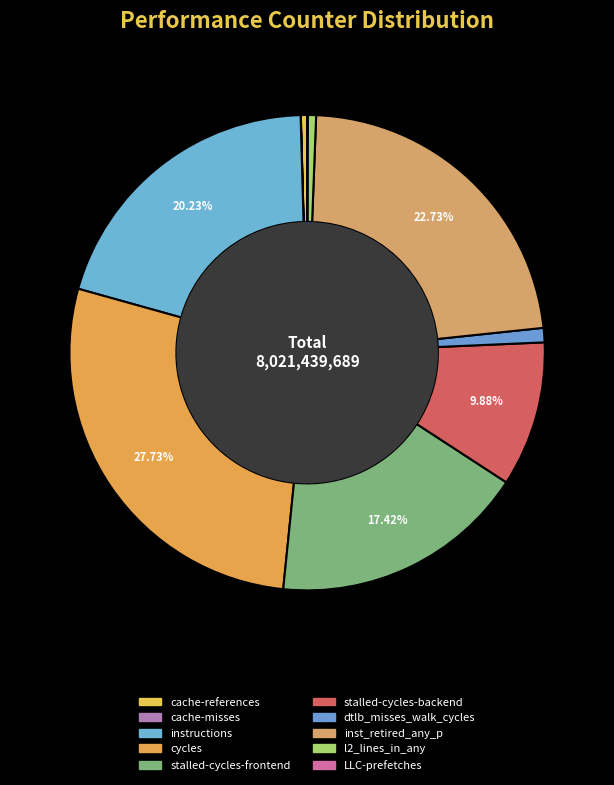

True or false: instructions accounts for 32% of the total.

False